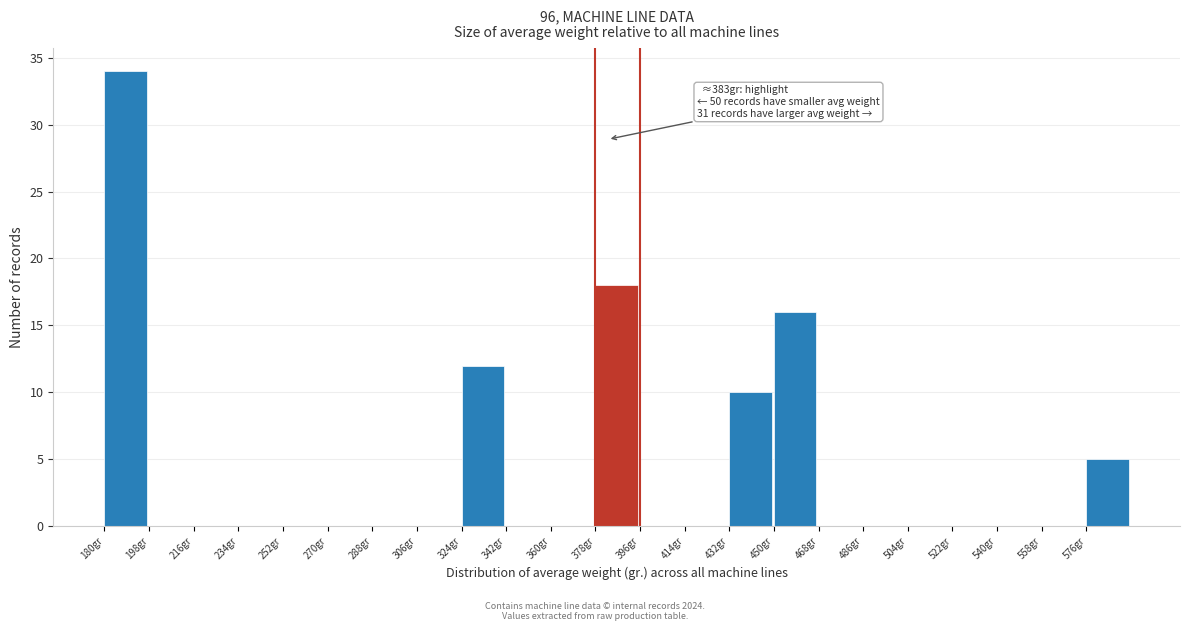

Over which range of the x-axis is the bar tallest?

180 to 198